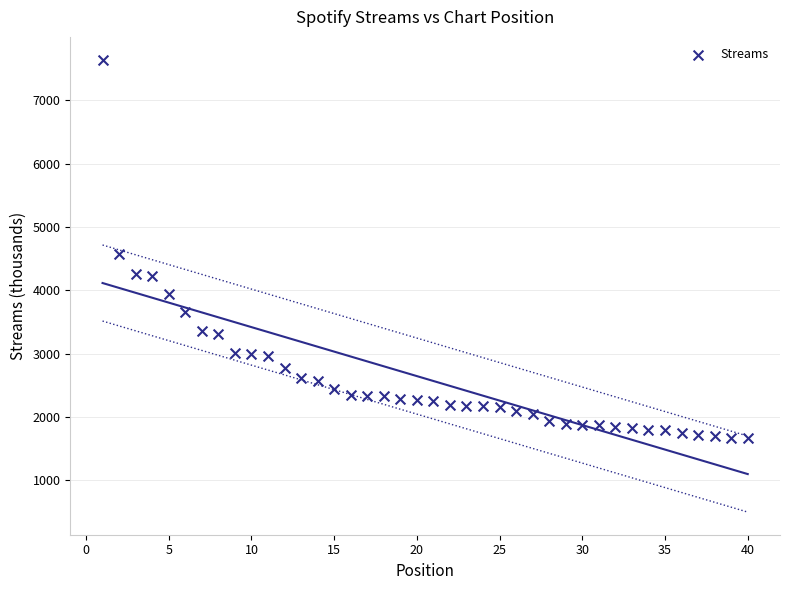

What is the range of Y values (max minus min)?

5975